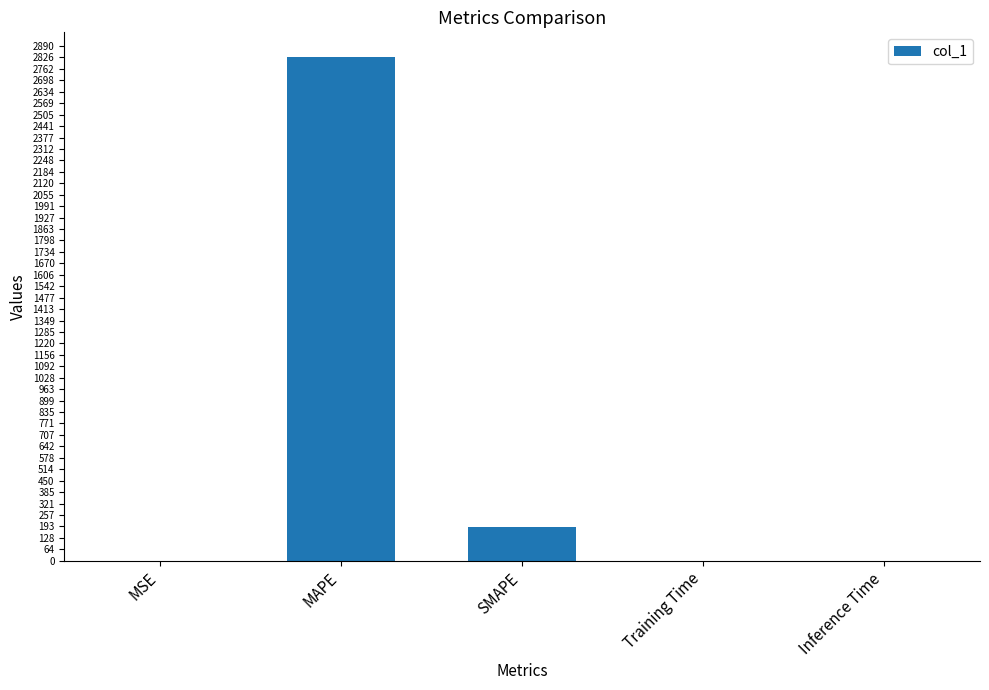

Are the bars horizontal?

No